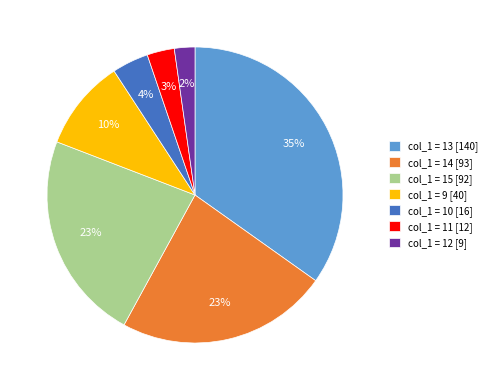

To the nearest percent, what is the average slice percentage?

14%